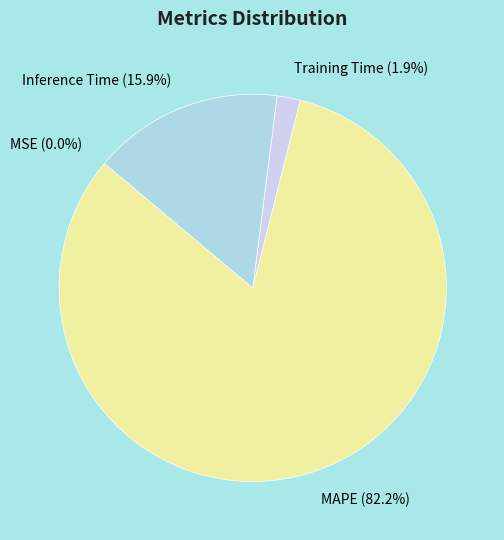

What percentage is NOT represented by Training Time?

98.1%